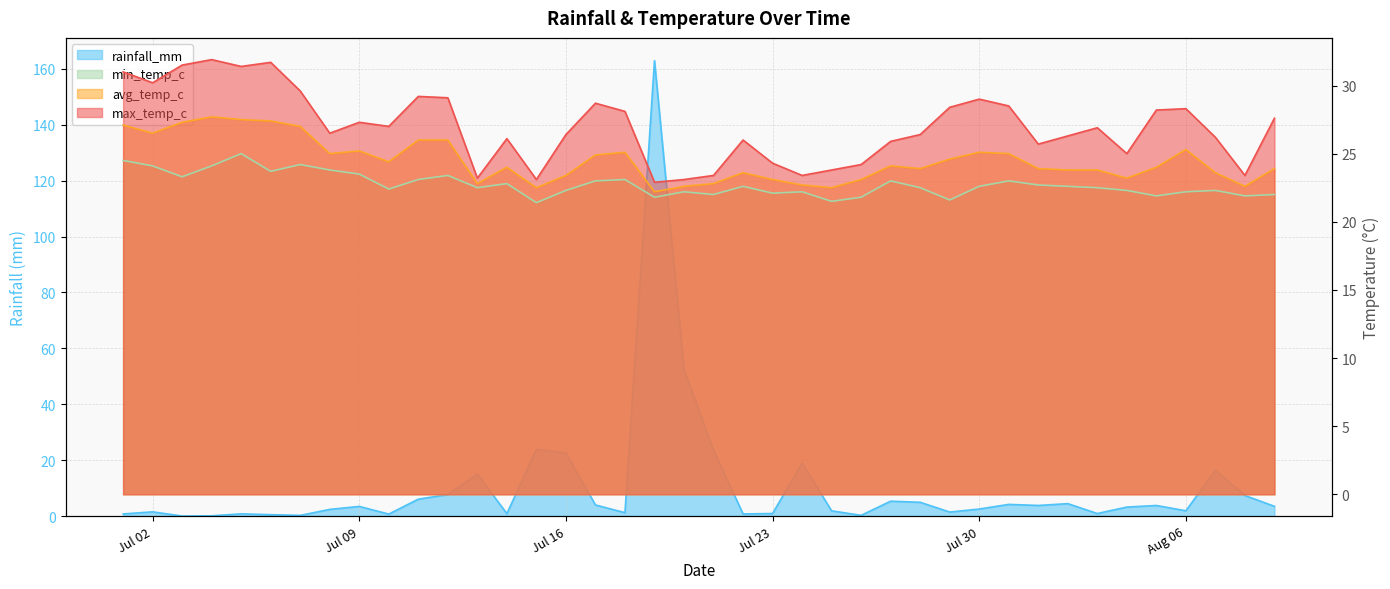

Between 2024-07-29 and 2024-07-22, which is larger?

2024-07-29